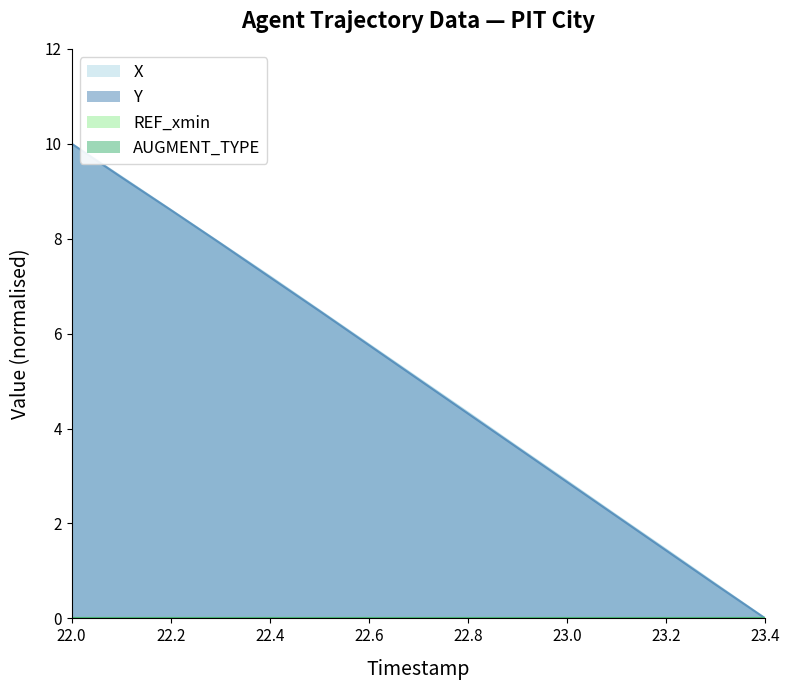

At which category is the sum across all series the highest?

22.0